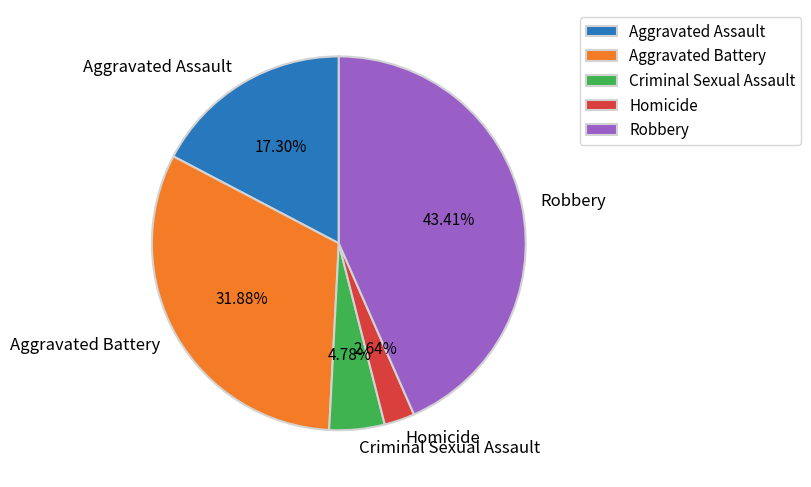

To the nearest percent, what percentage of the pie is Criminal Sexual Assault?

5%